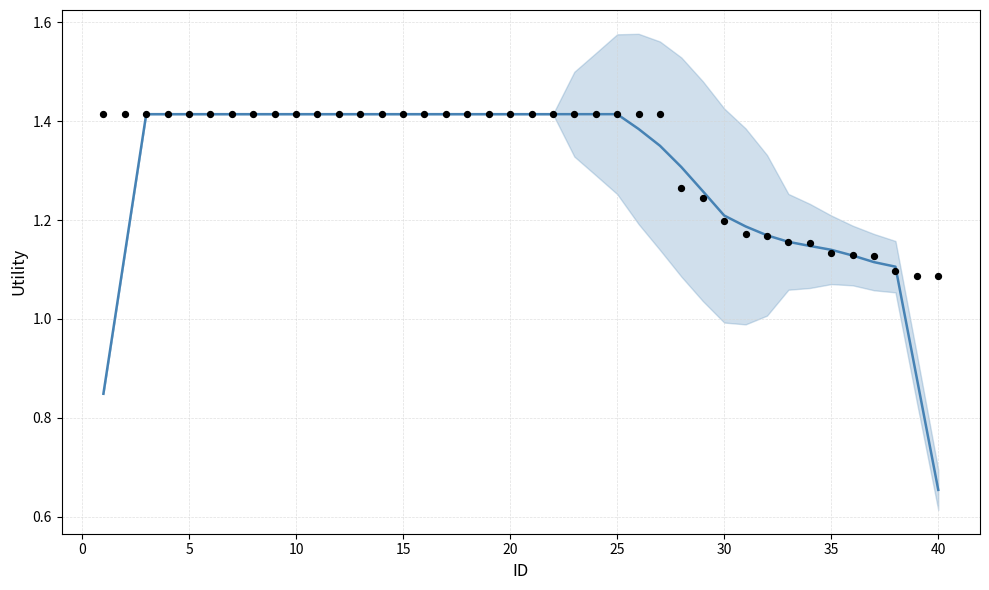

At how many categories does at least one series exceed 1?

40